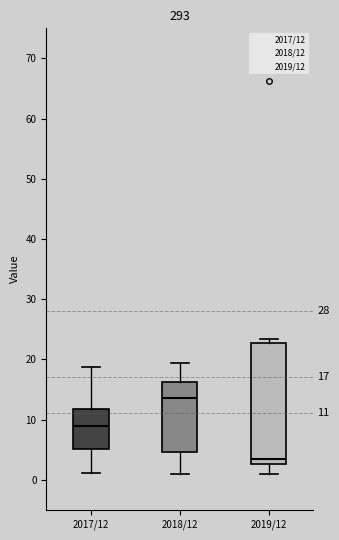

Which box is the tallest, from its lower edge to its upper edge?

2019/12